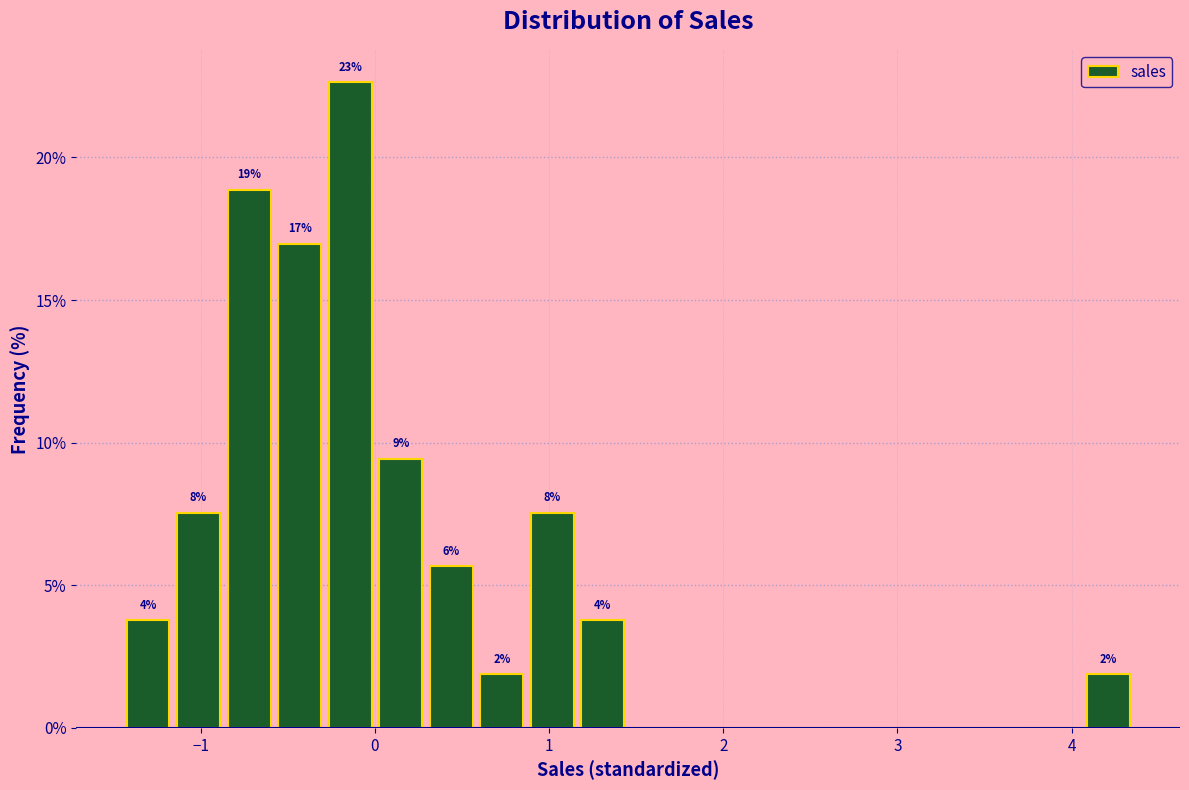

Read against the x-axis, roughly where is the centre of the tallest bar?

-0.1